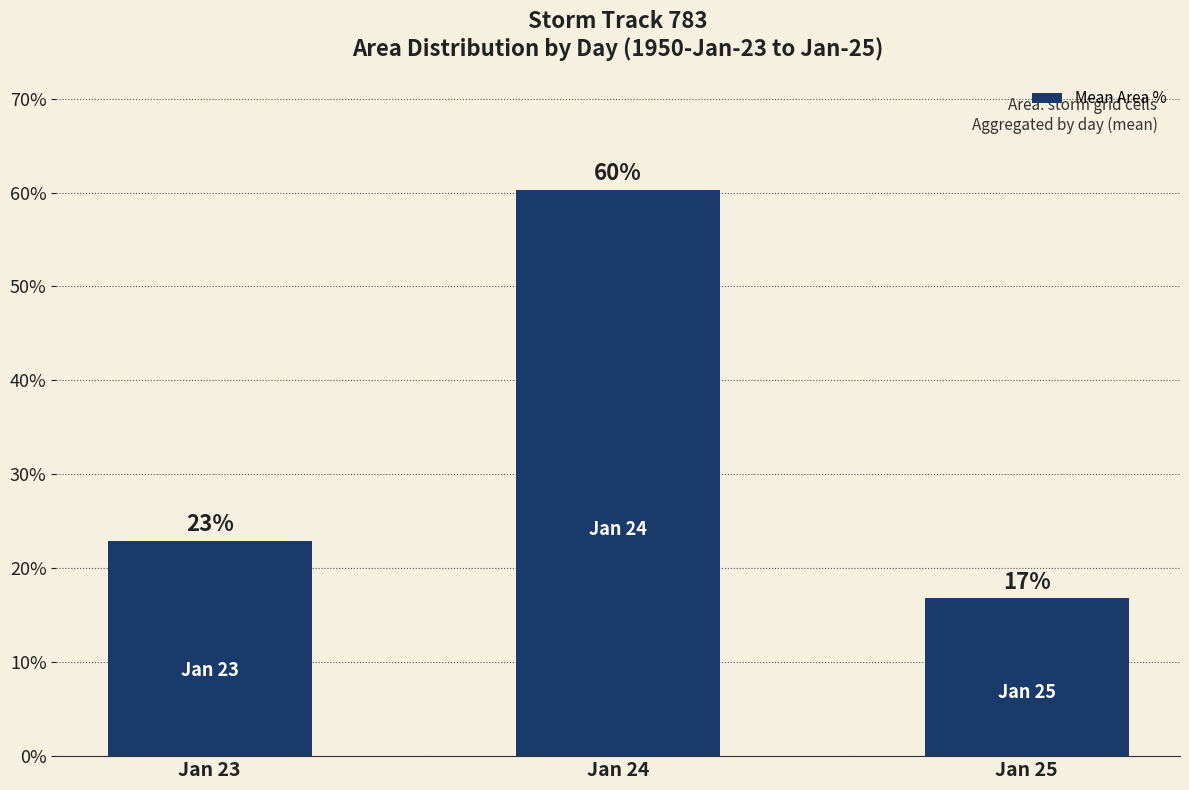

The value at Jan 24 is 60.3. True or false?

True